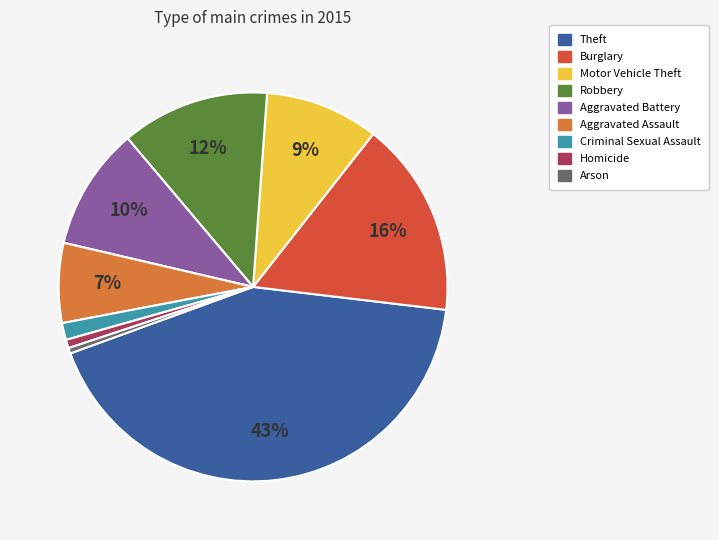

The Arson slice represents 0% of the pie. True or false?

True